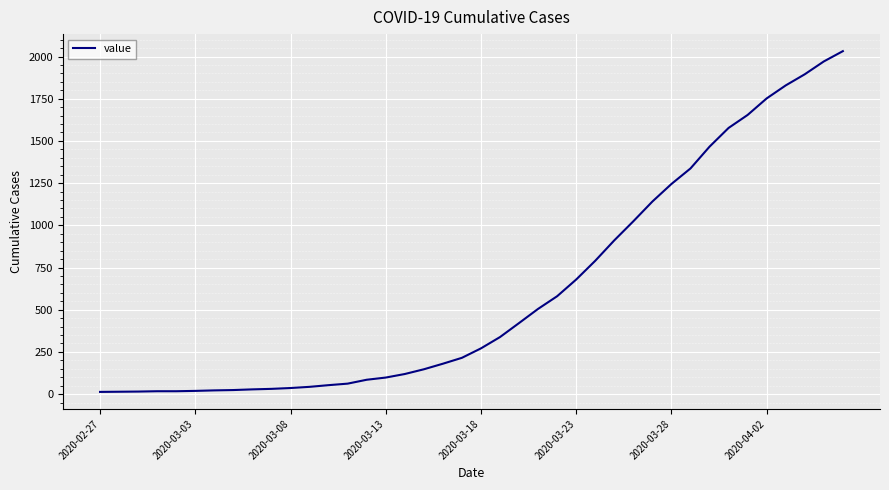

What is the average value?

616